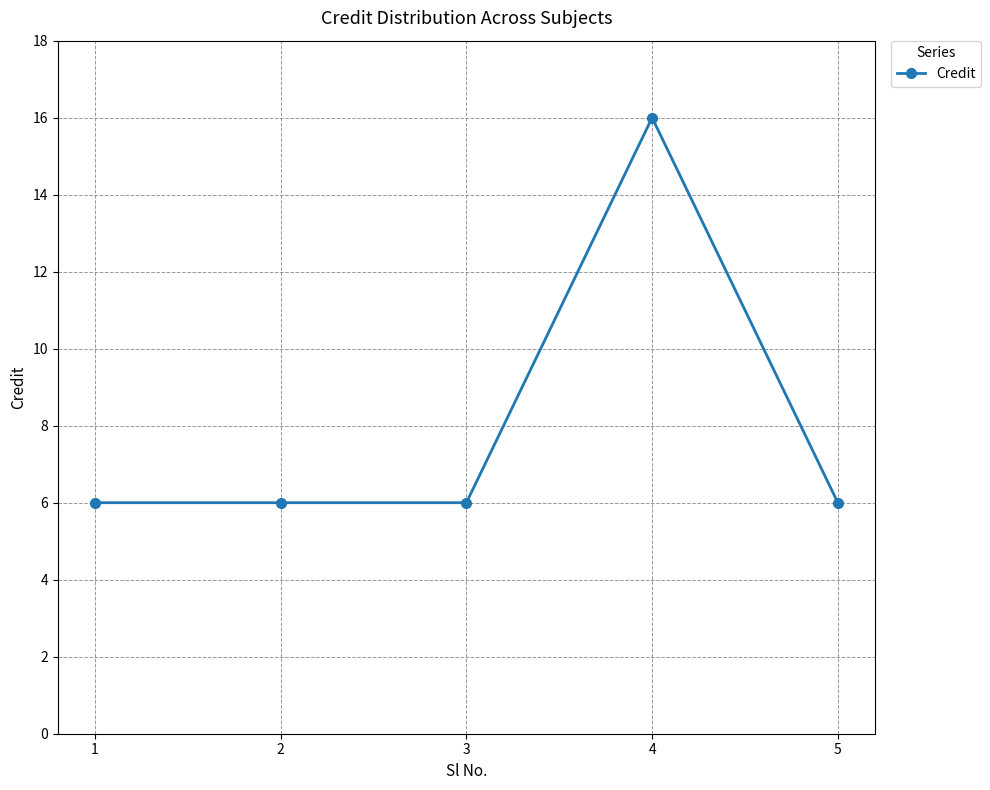

What is the value of the 5th point from the left?

6